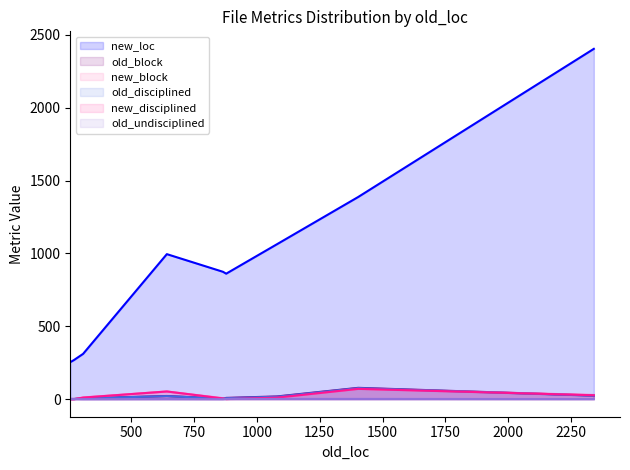

How many data points in old_block are above 2?

4